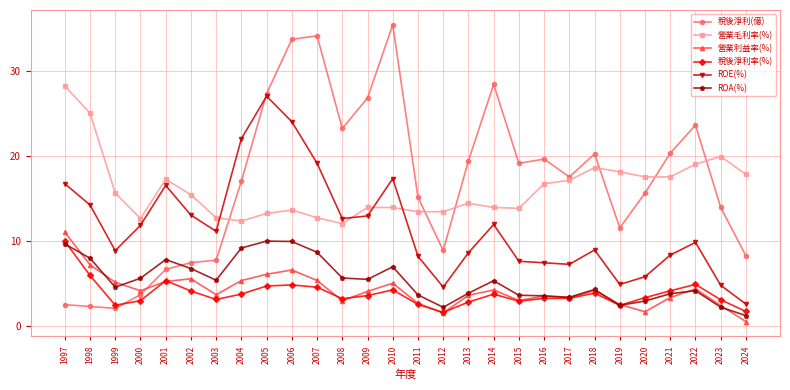

True or false: 營業毛利率(%) has a value of 14.4 at 2013.

True